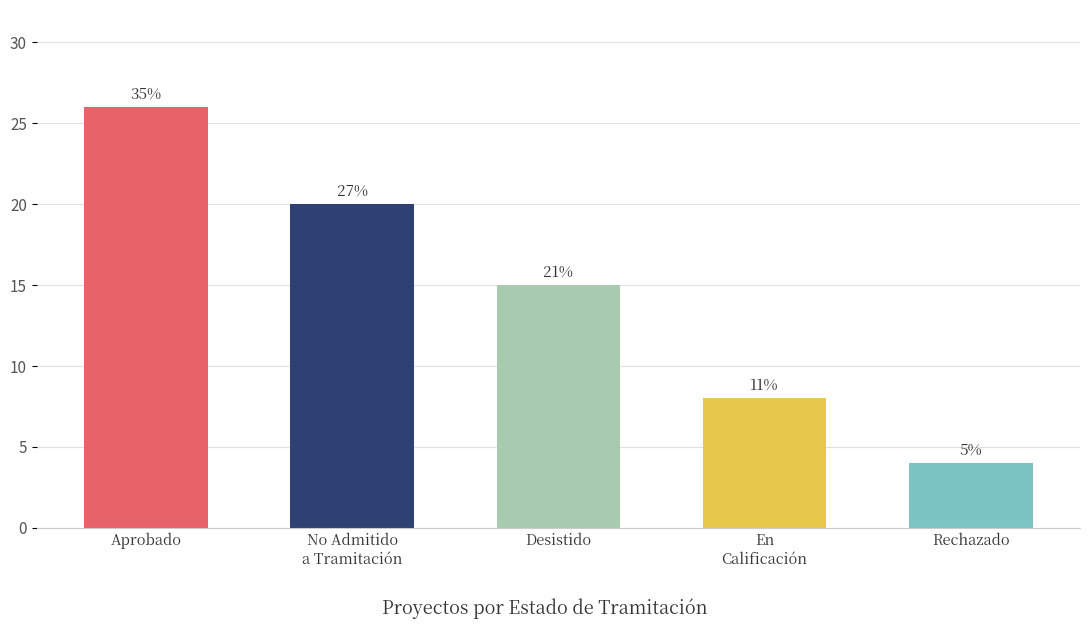

List the labels in order of value, largest first.

Aprobado, No Admitido
a Tramitación, Desistido, En
Calificación, Rechazado